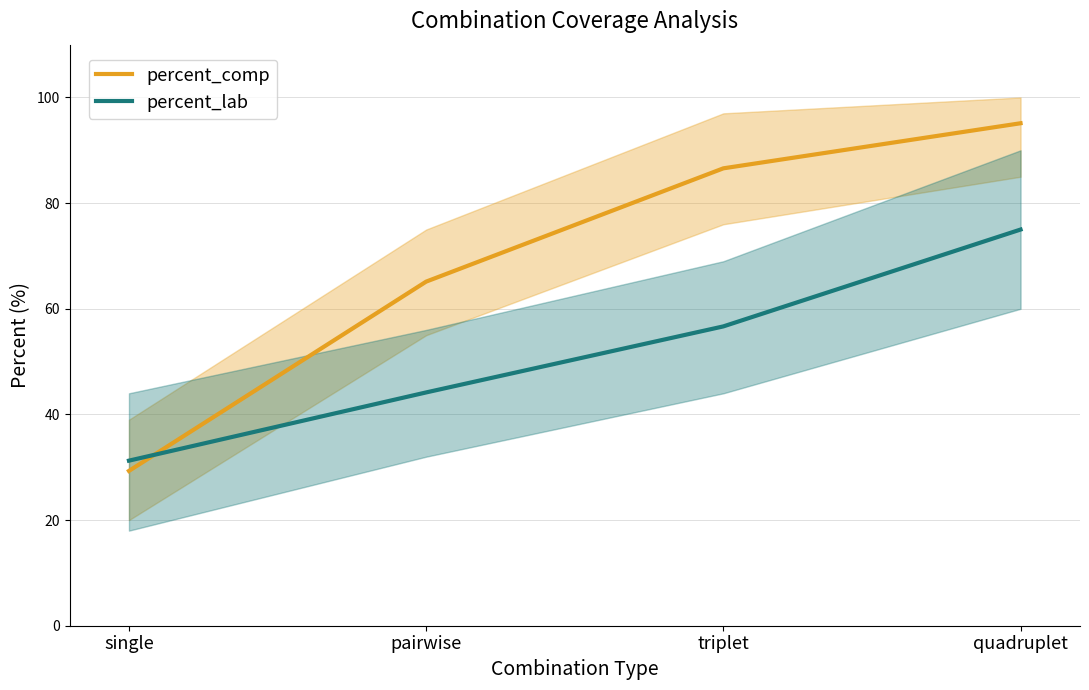

True or false: percent_lab and percent_comp cross at least once.

True